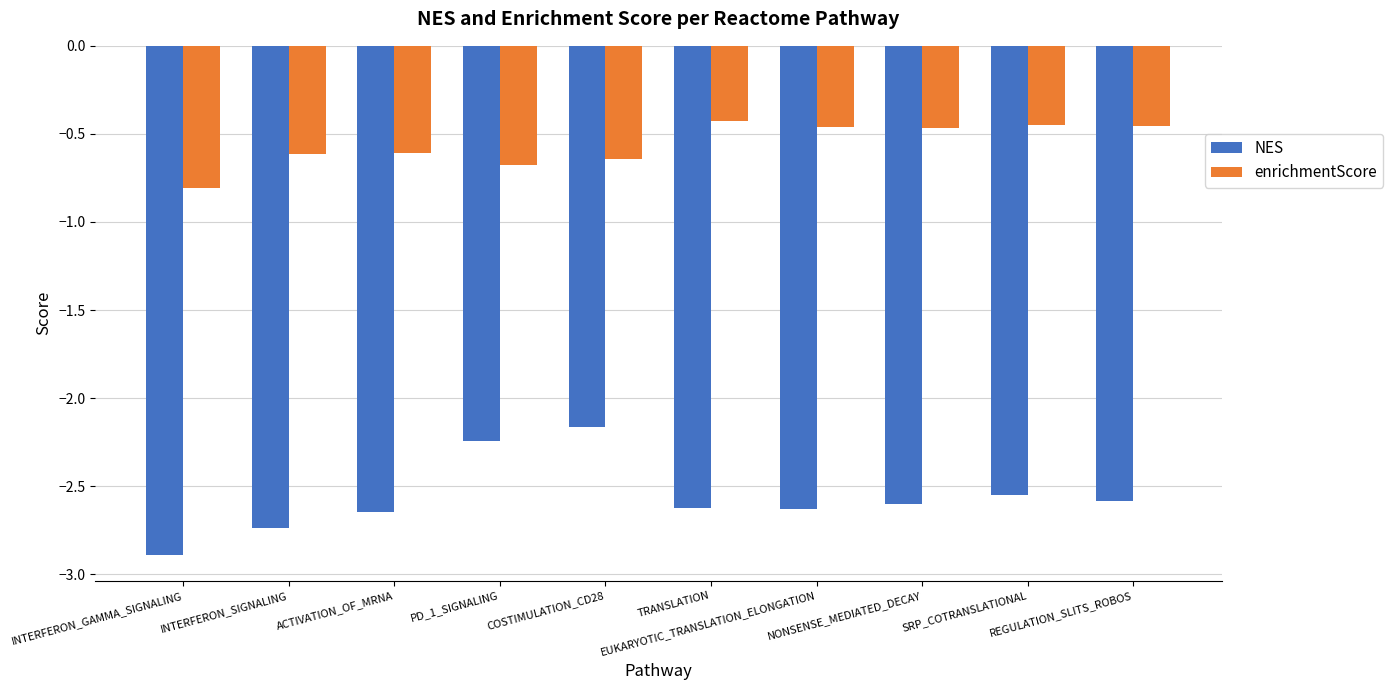

Rank the series at INTERFERON_GAMMA_SIGNALING from highest to lowest value.

enrichmentScore, NES